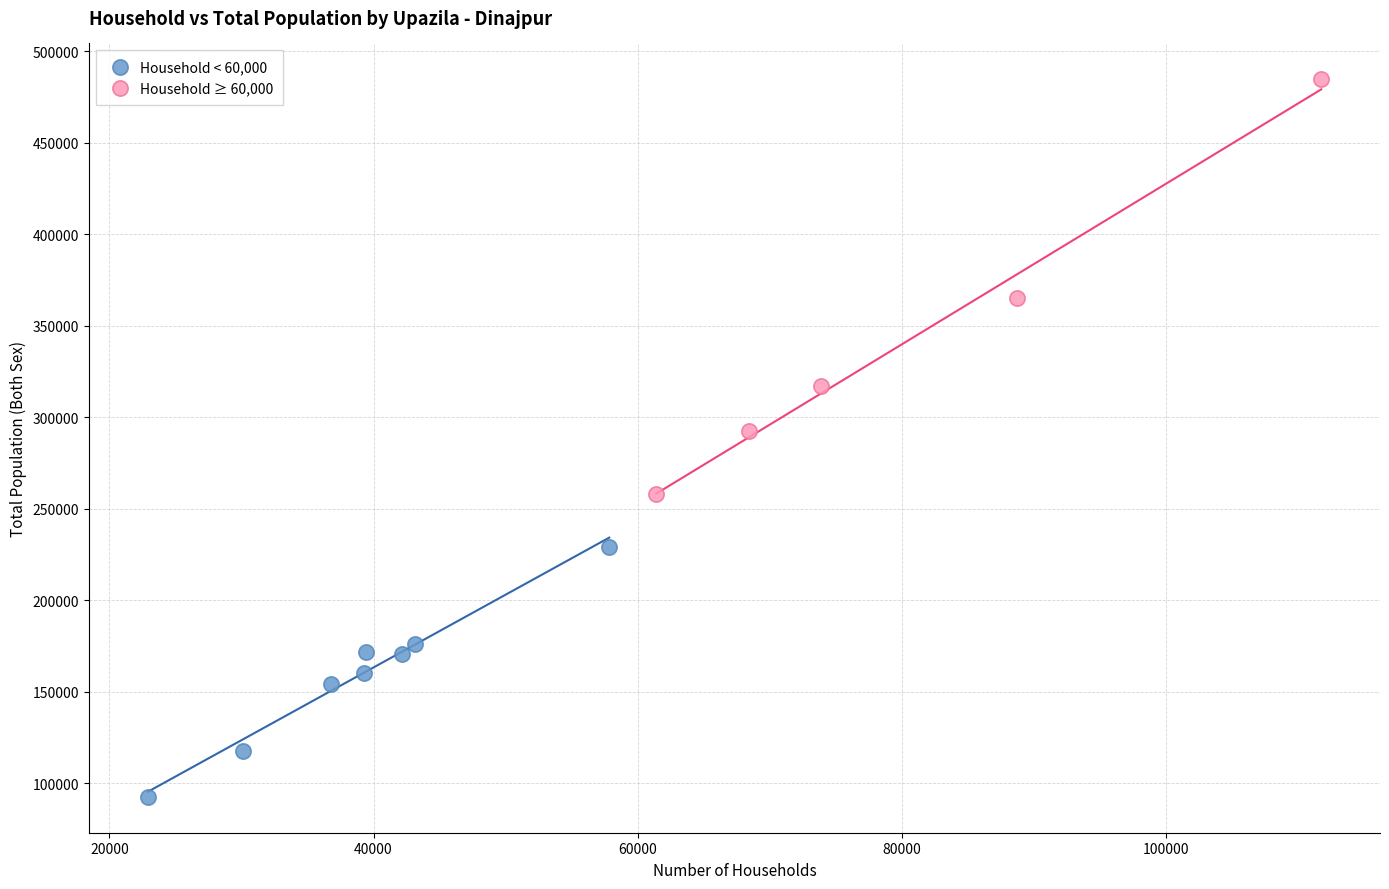

What are all the series names shown in the legend?

Household < 60,000, Household ≥ 60,000